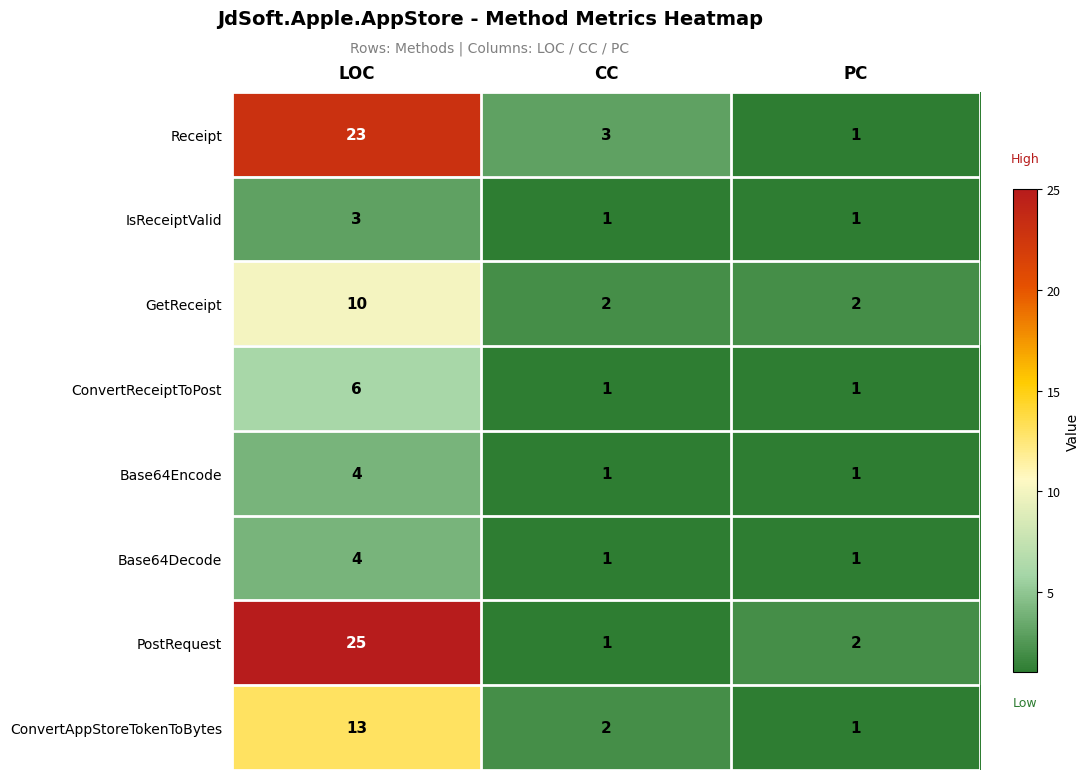

What is the sum of all GetReceipt values?

14